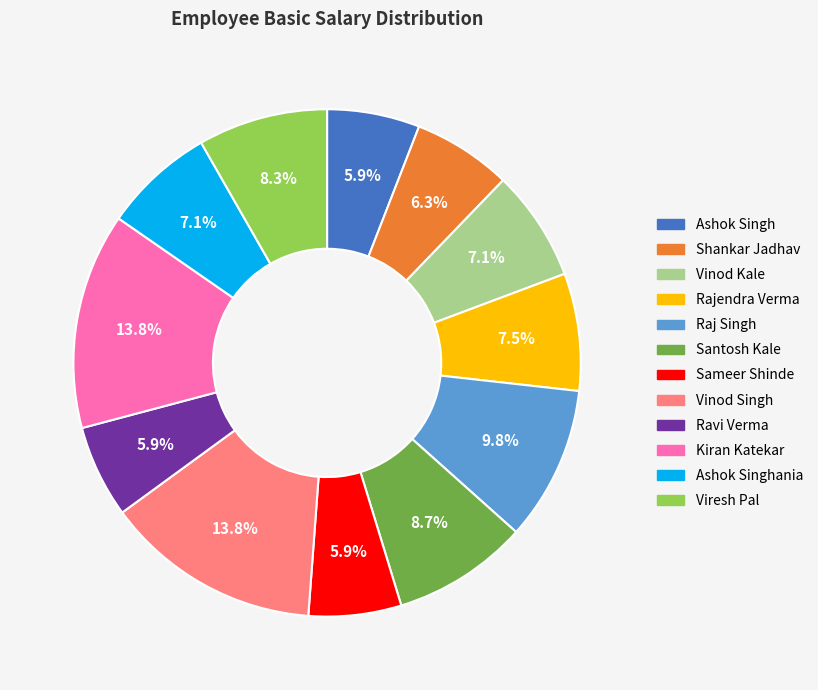

Is there a majority slice in this chart?

No